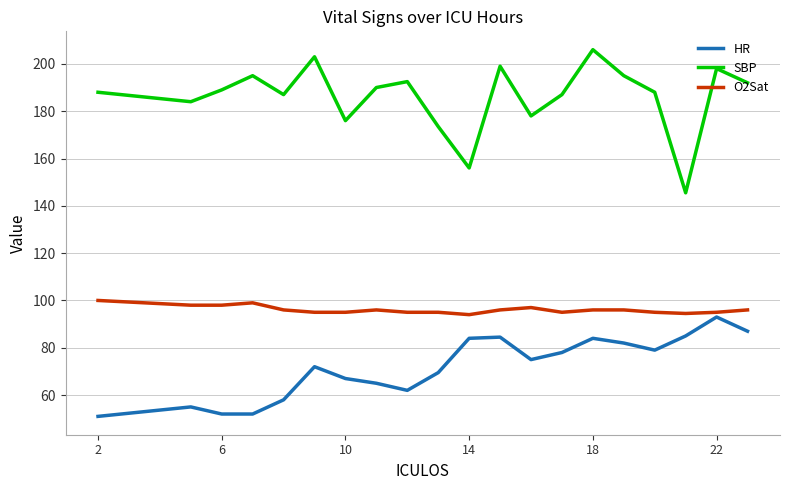

True or false: SBP and O2Sat intersect in this chart.

False